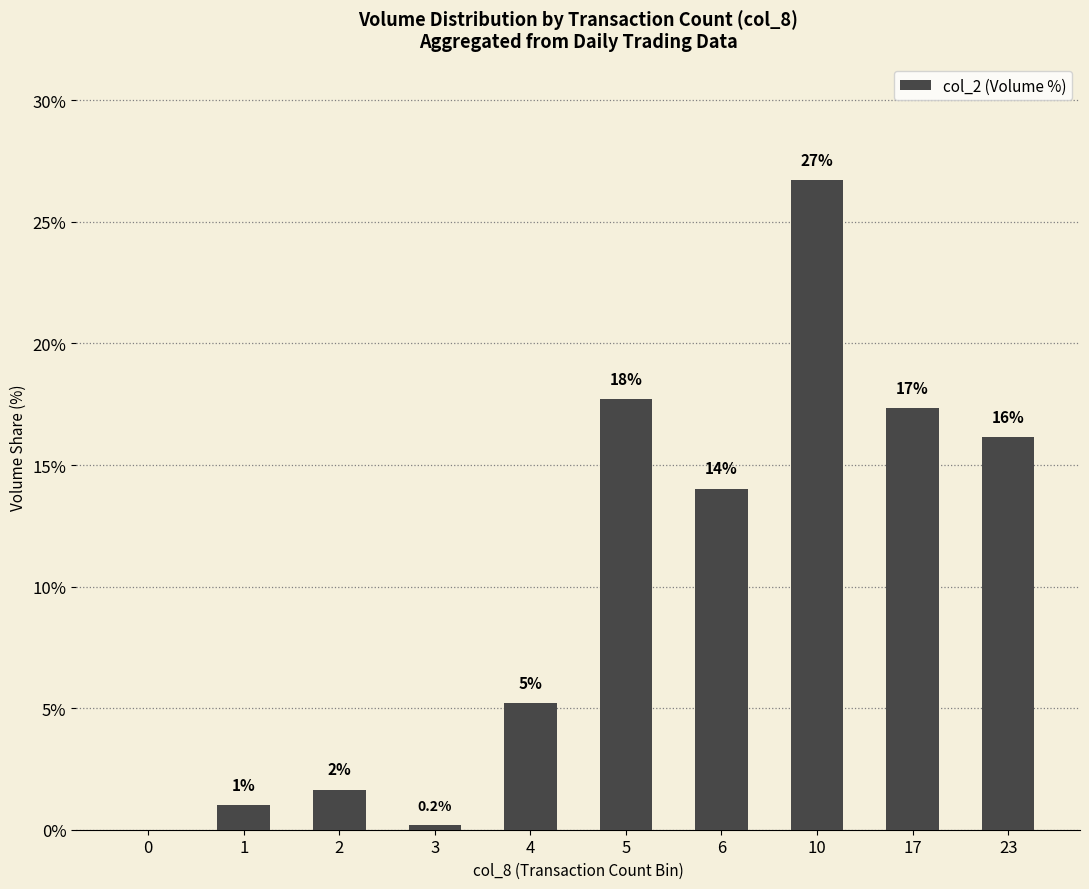

Are the bars horizontal?

No